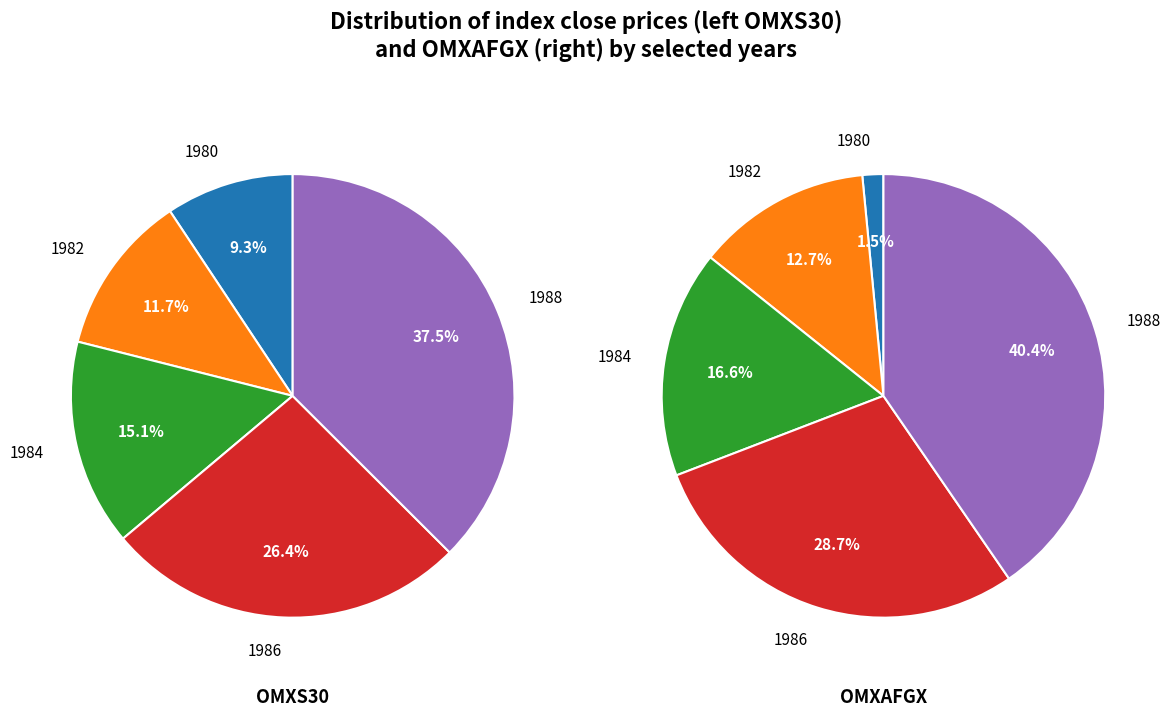

To the nearest percent, what is the combined percentage of 5 and 4?

21%